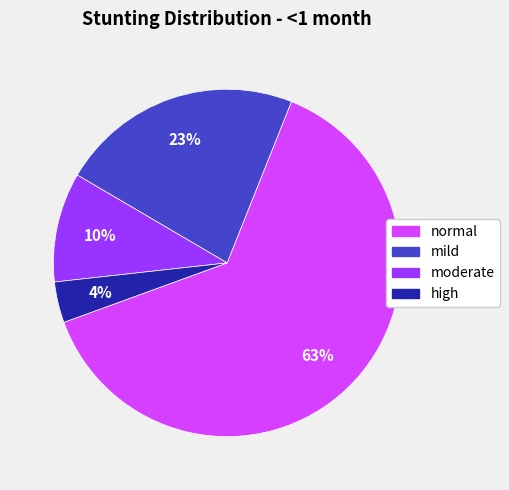

The high slice represents 4% of the pie. True or false?

True